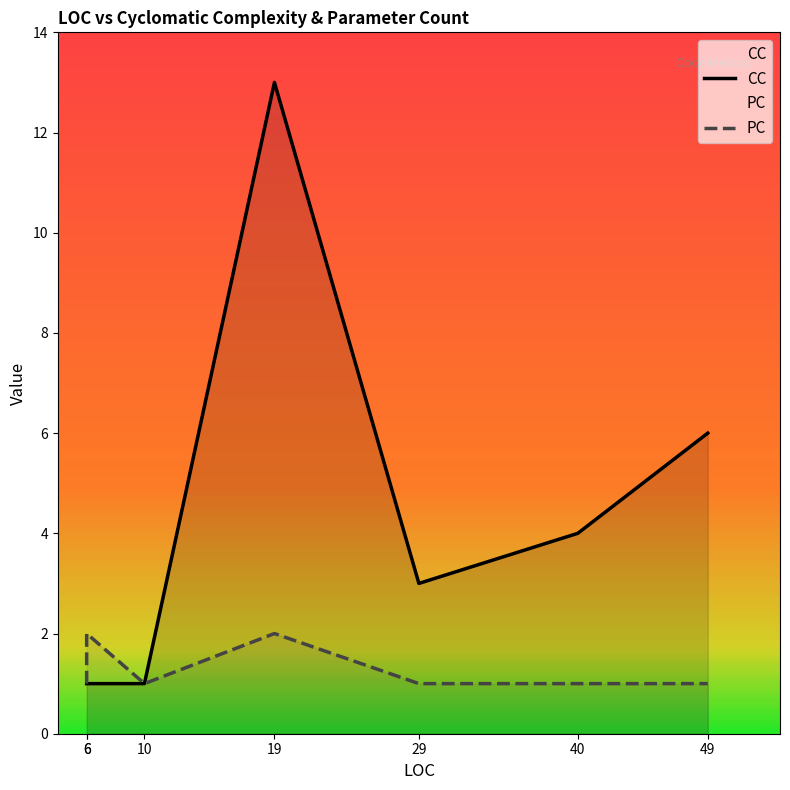

Count the CC values in the range 1 to 6.

6